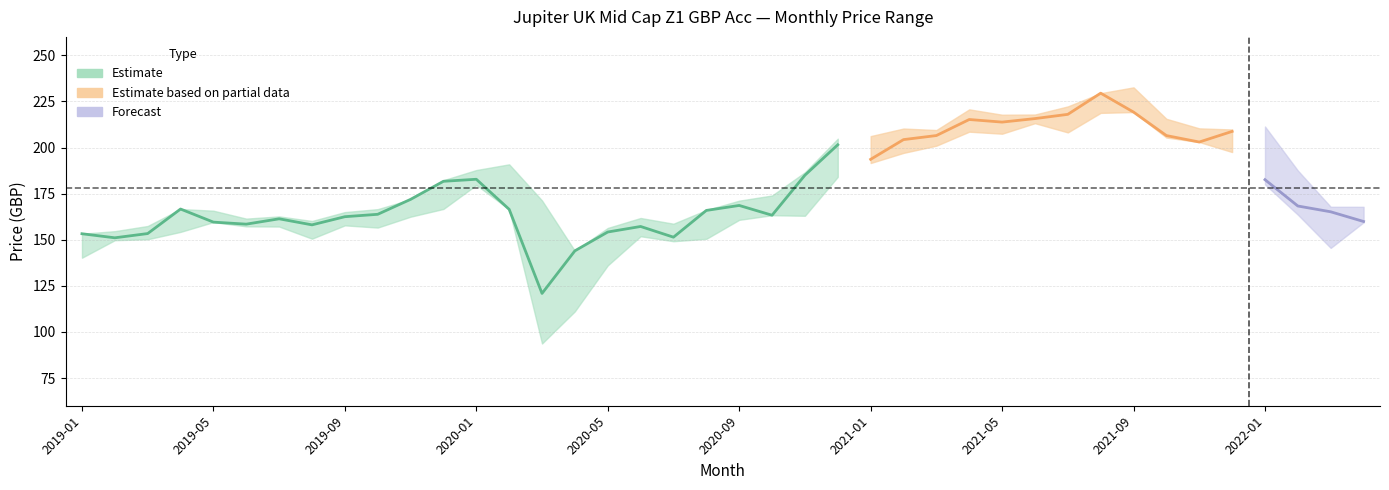

True or false: Lowest Price has a value of 150.5 at 2020-08.

True